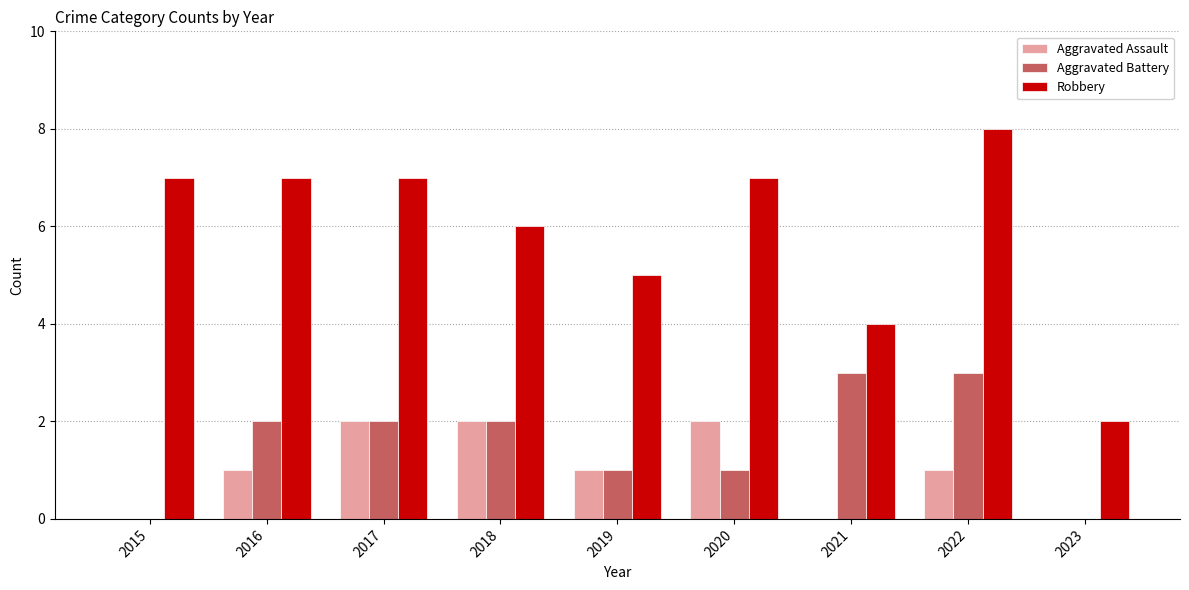

Count the number of categories in the chart.

9